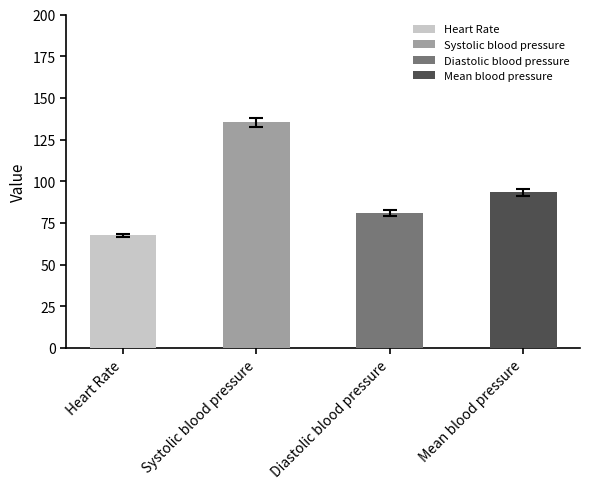

Which series has the largest total across all categories?

Systolic blood pressure